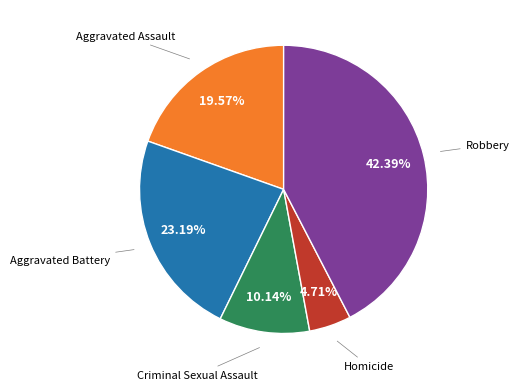

Is there any slice that represents more than half of the pie?

No